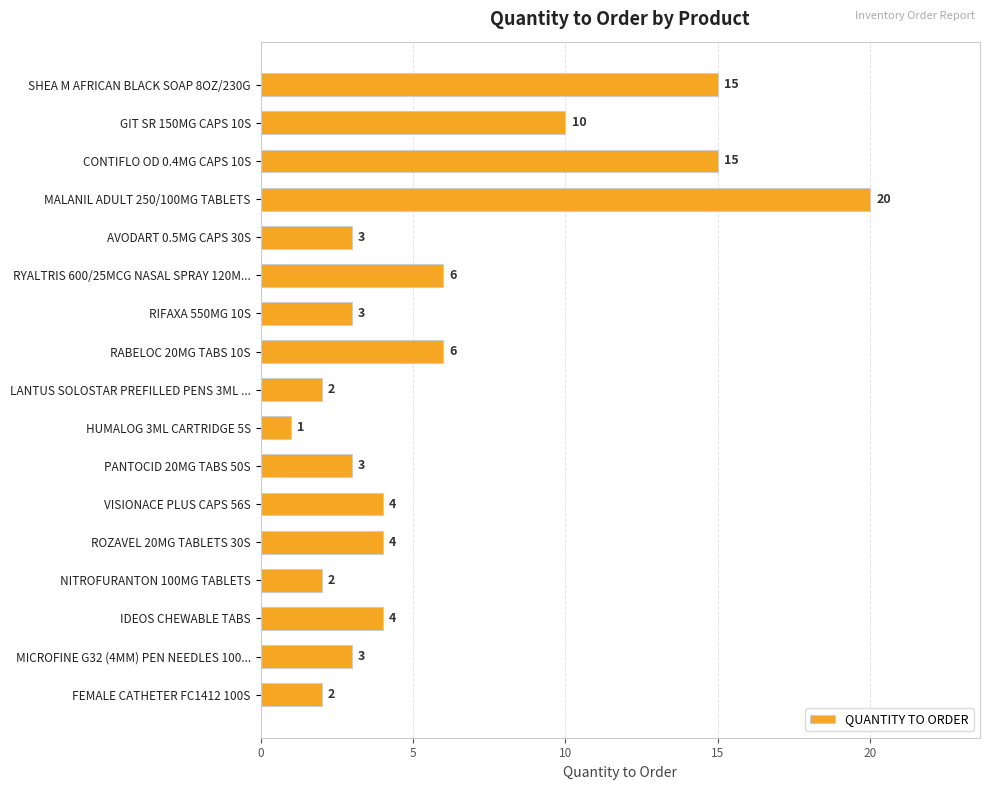

Reading top to bottom, what are all the values shown in this chart?

15	10	15	20	3	6	3	6	2	1	3	4	4	2	4	3	2